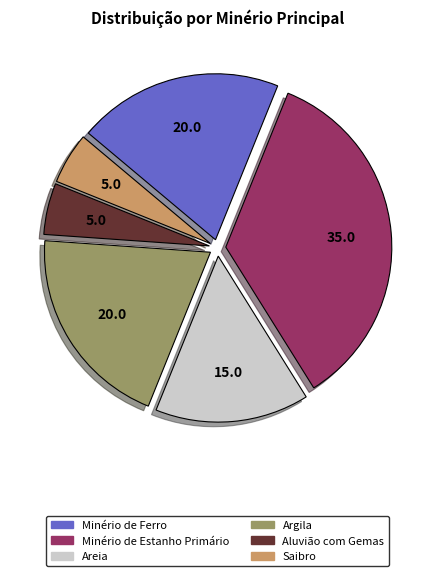

Which category has the biggest portion of the pie?

Minério de Estanho Primário